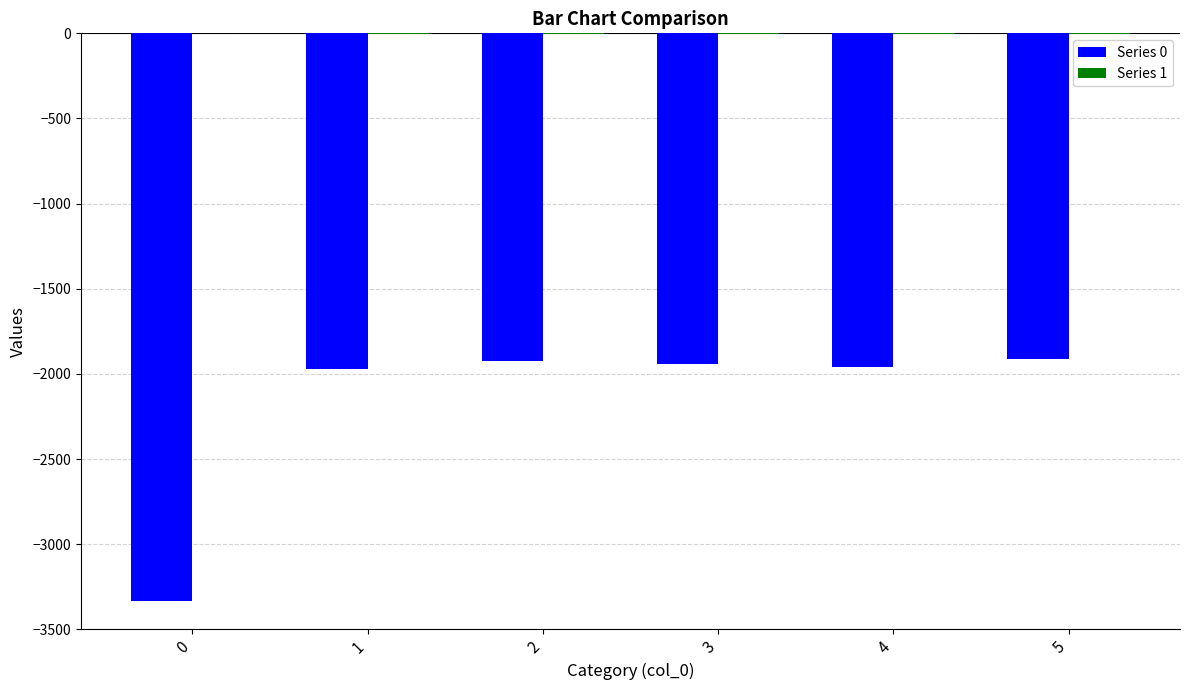

The value of Series 0 at 0 is -3334. True or false?

True